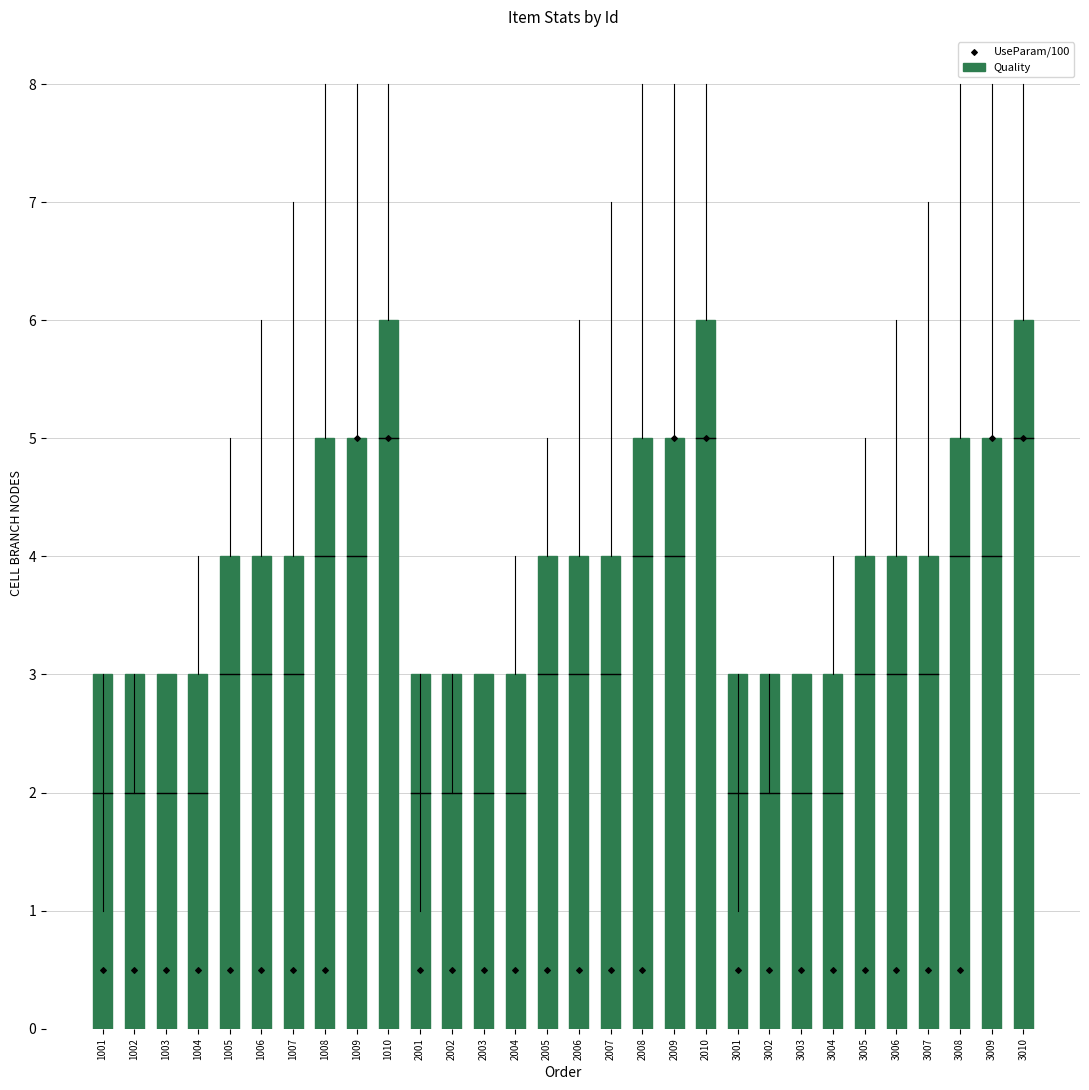

Which series reaches the minimum Y coordinate?

UseParam/100